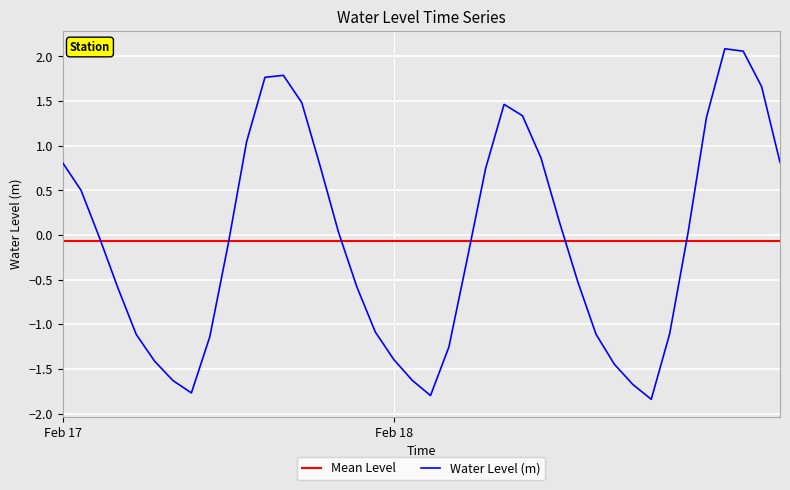

What is the highest value of the Water Level (m) series?

2.1